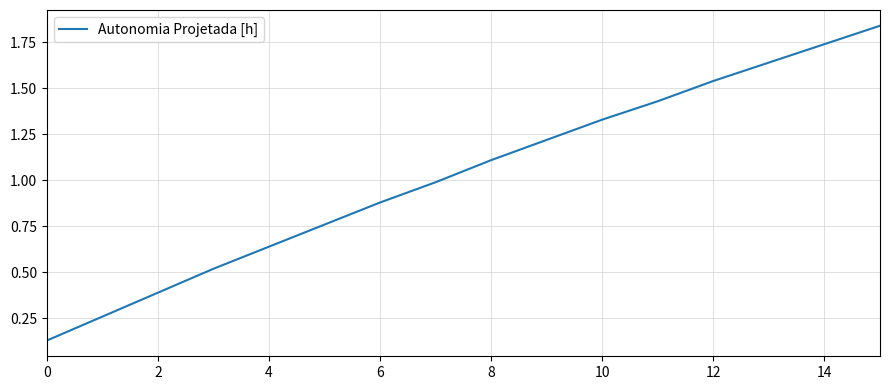

Reading right to left, transcribe all the data shown in this chart.

1.8	1.7	1.6	1.5	1.4	1.3	1.2	1.1	1.0	0.9	0.8	0.6	0.5	0.4	0.3	0.1